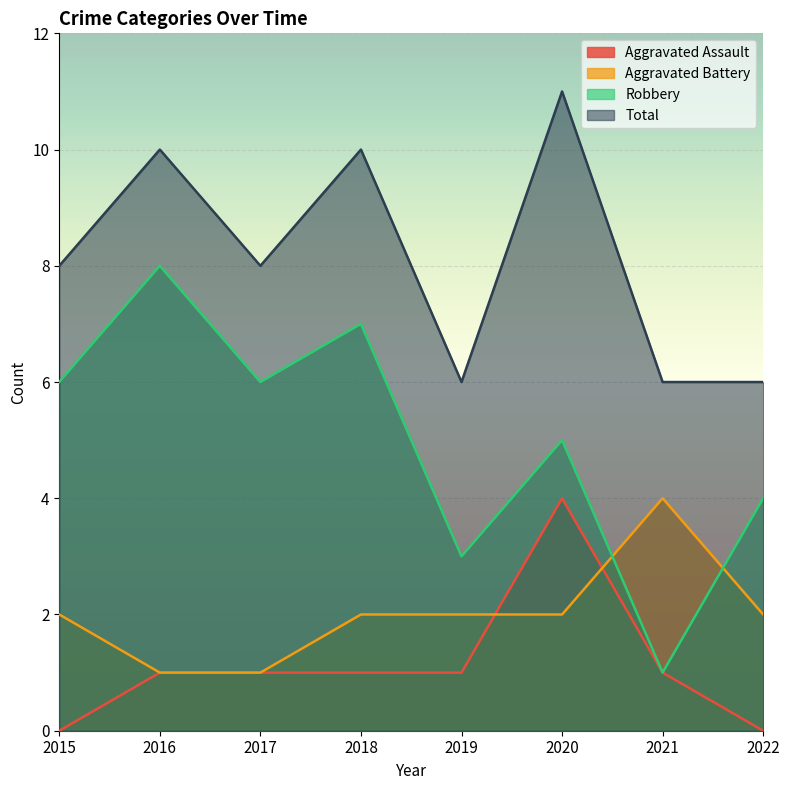

Does the chart display data point markers on the line(s)?

No